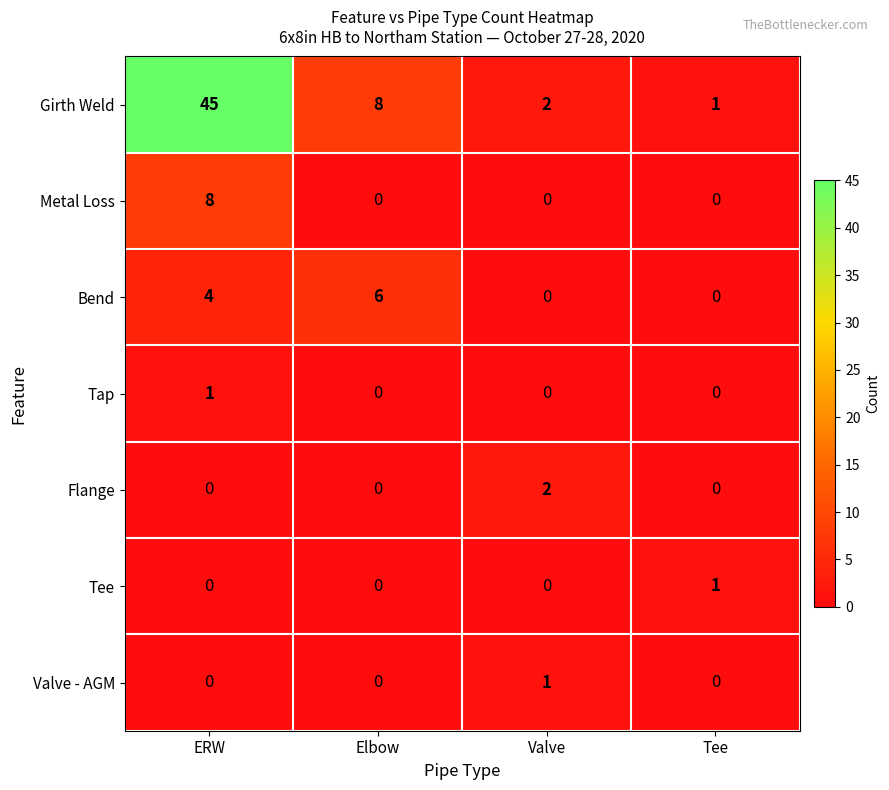

What is the total value across all series at ERW?

58